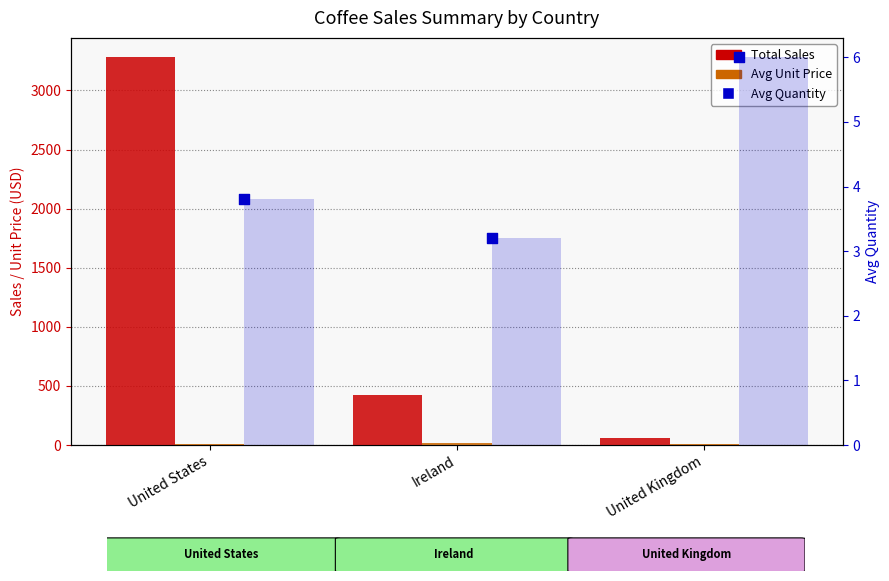

At how many categories does at least one series exceed 1571?

1